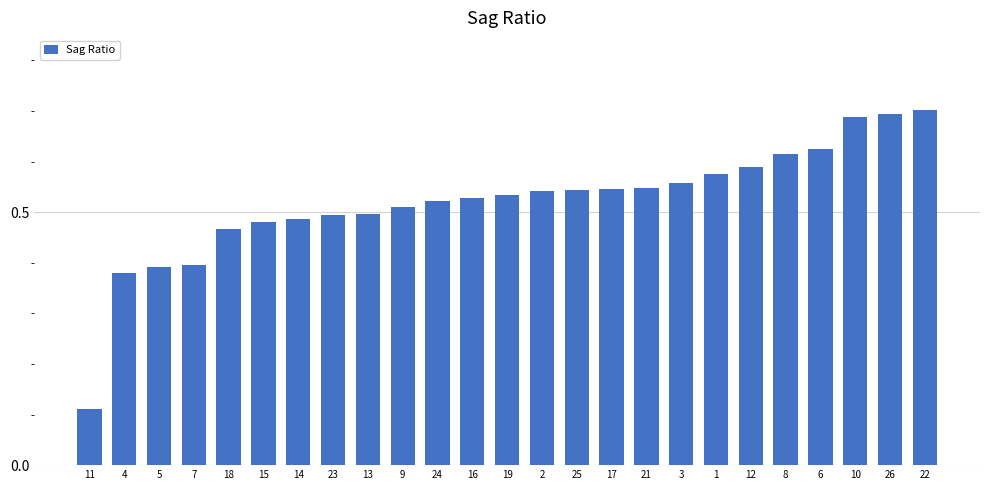

How many series are shown in this chart?

1